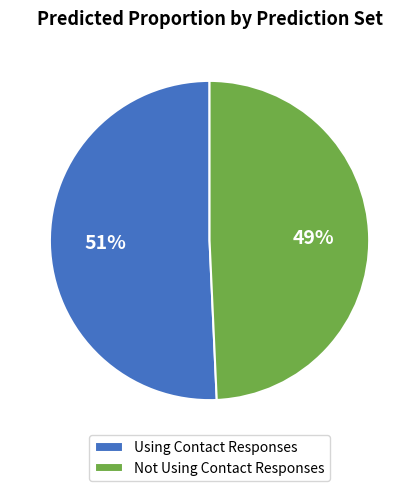

To the nearest percent, what is the combined percentage of Not Using Contact Responses and Using Contact Responses?

100%